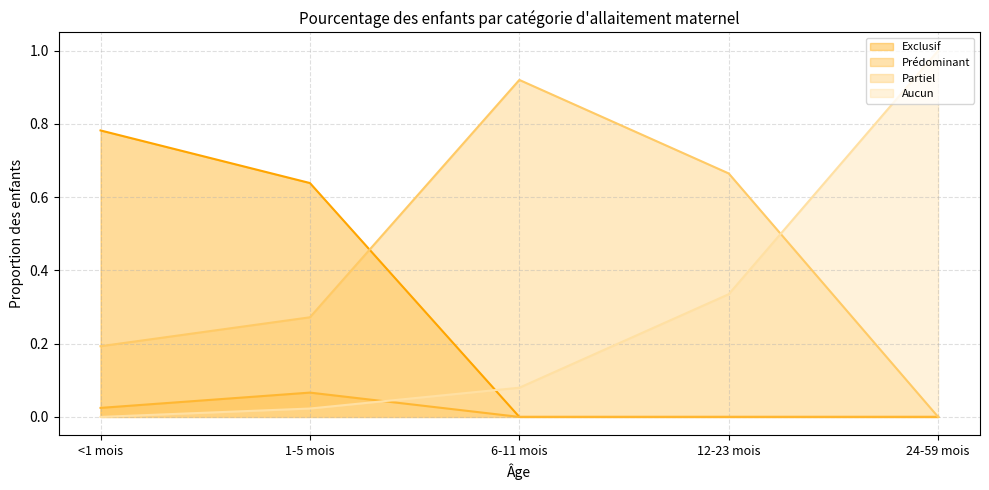

True or false: Prédominant has a value of -0.0 at 24-59 mois.

False